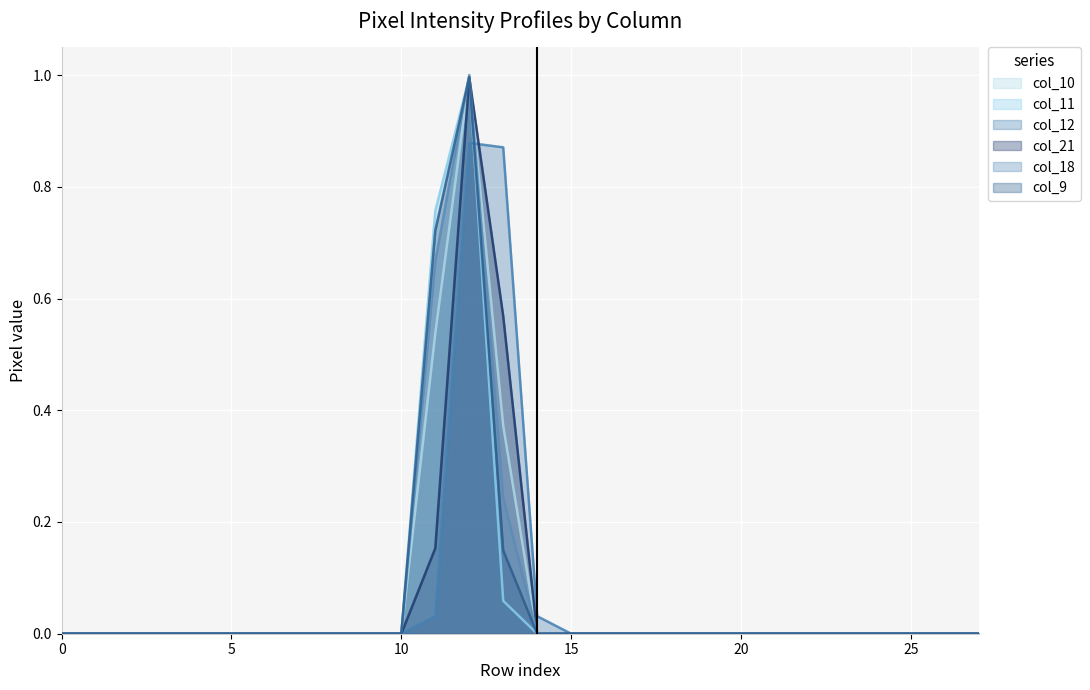

True or false: col_10 and col_21 cross at least once.

False